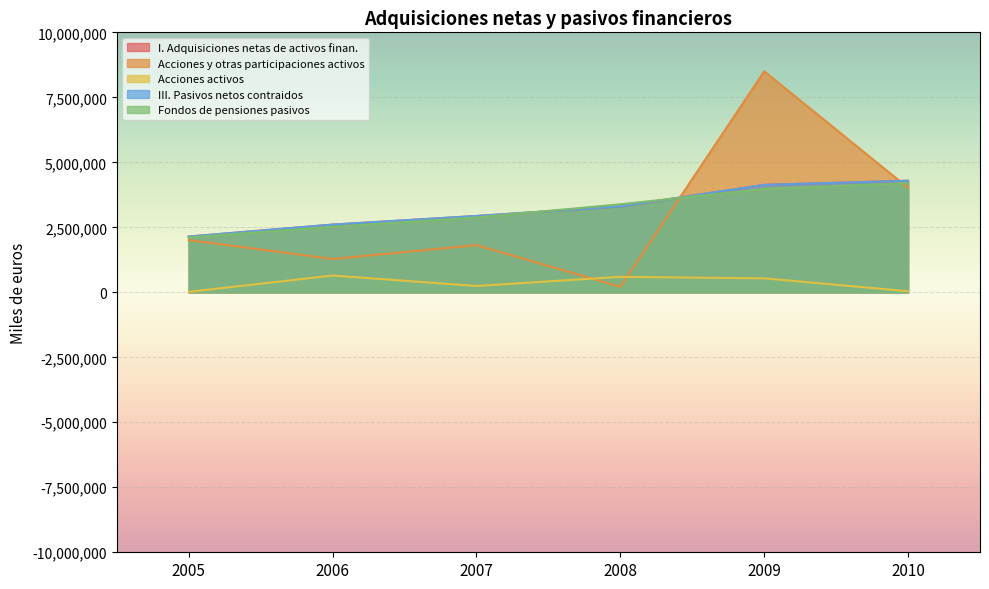

What is the total value across all series at 2009?

21283460